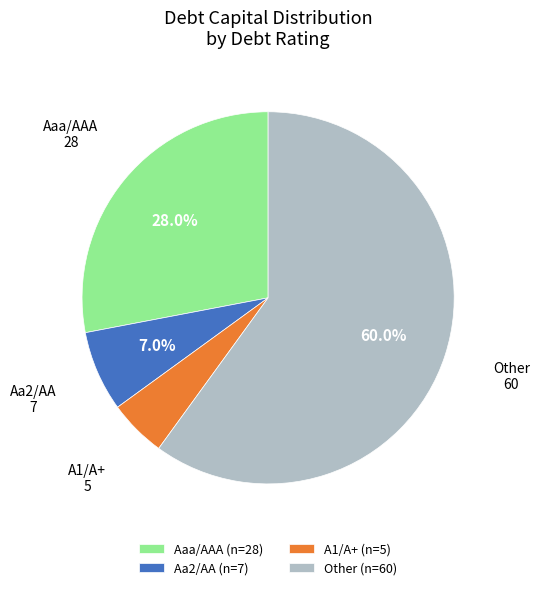

To the nearest percent, what is the combined percentage of Aa2/AA and A1/A+?

12%